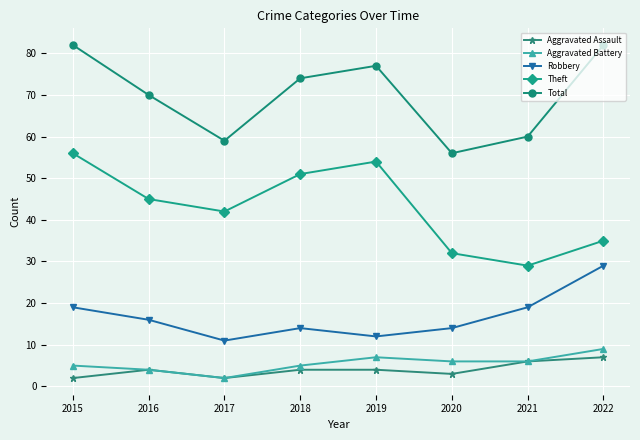

True or false: Robbery and Aggravated Assault cross at least once.

False